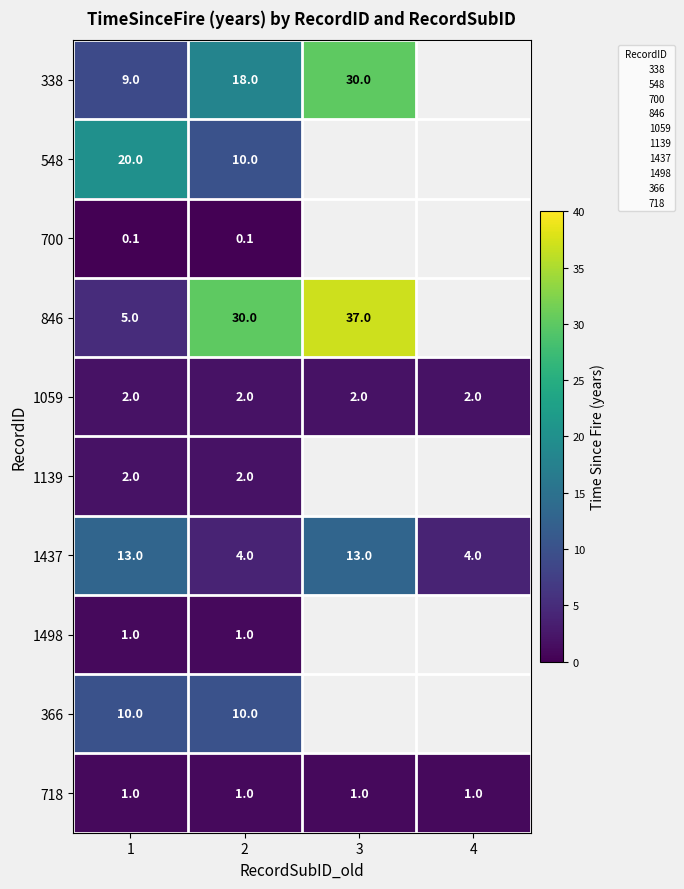

Rank the categories by 1059 value from lowest to highest.

1, 2, 3, 4